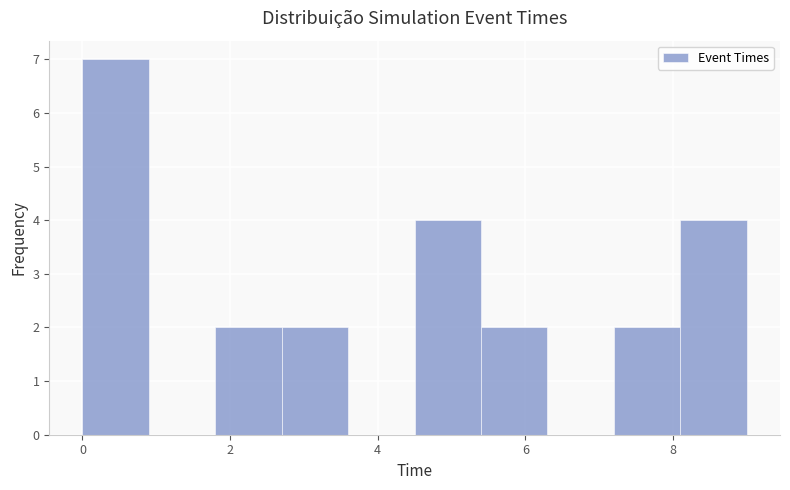

Over which range of the x-axis is the bar tallest?

0.0 to 0.9